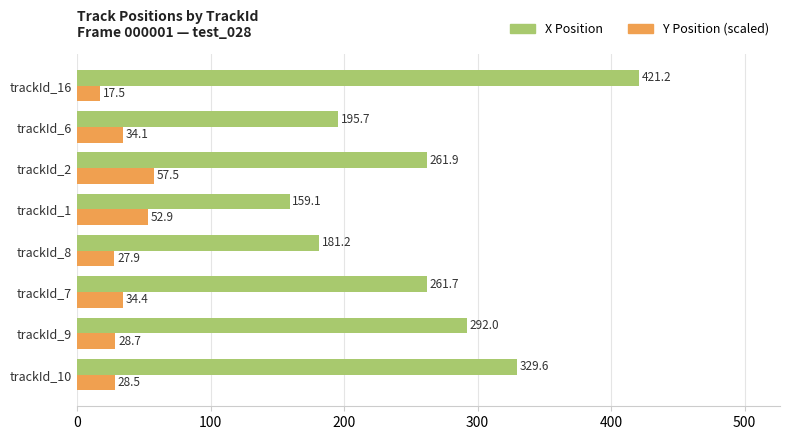

What is the maximum value for Y Position (scaled)?

57.5